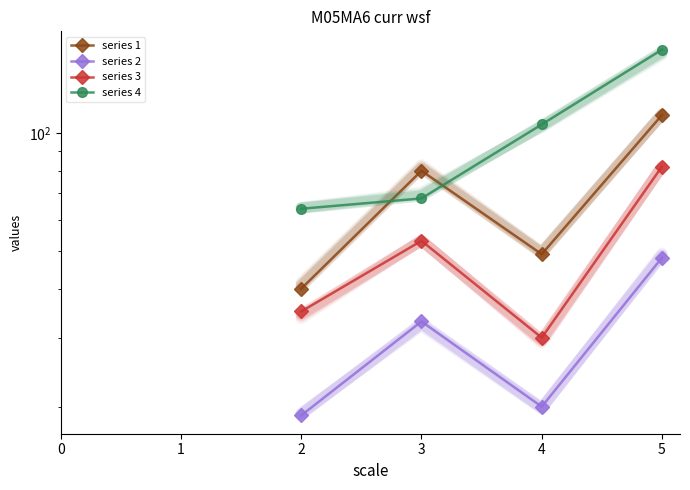

True or false: series 2 and series 1 cross at least once.

False